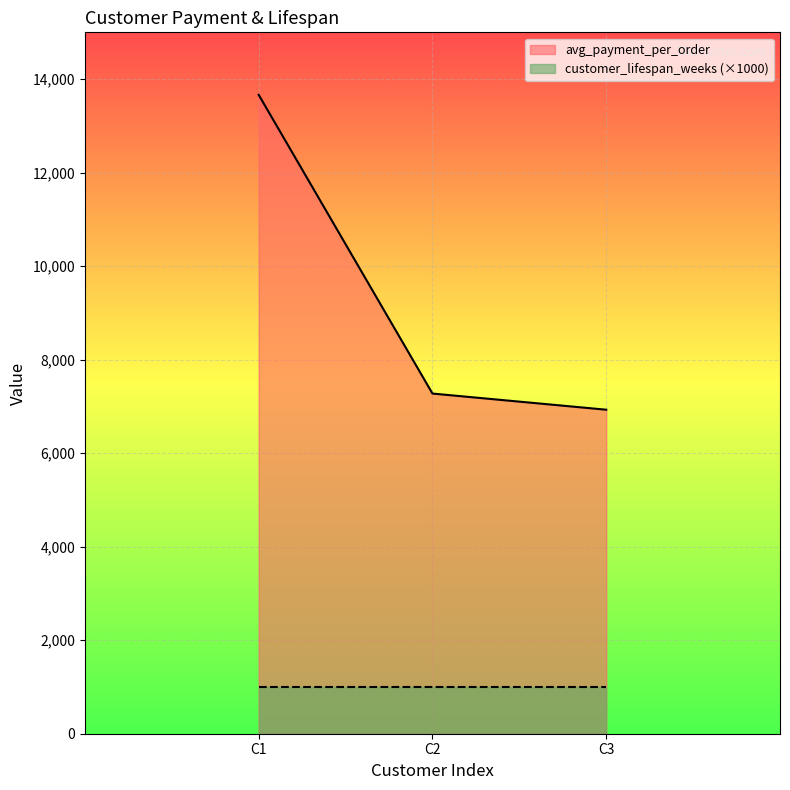

Reading right to left, extract all data points from this chart.

6929.3	7274.9	13664.1